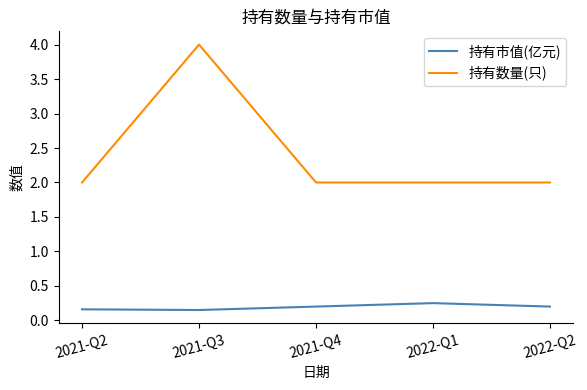

Where is the first local maximum for 持有市值(亿元)?

2022-Q1